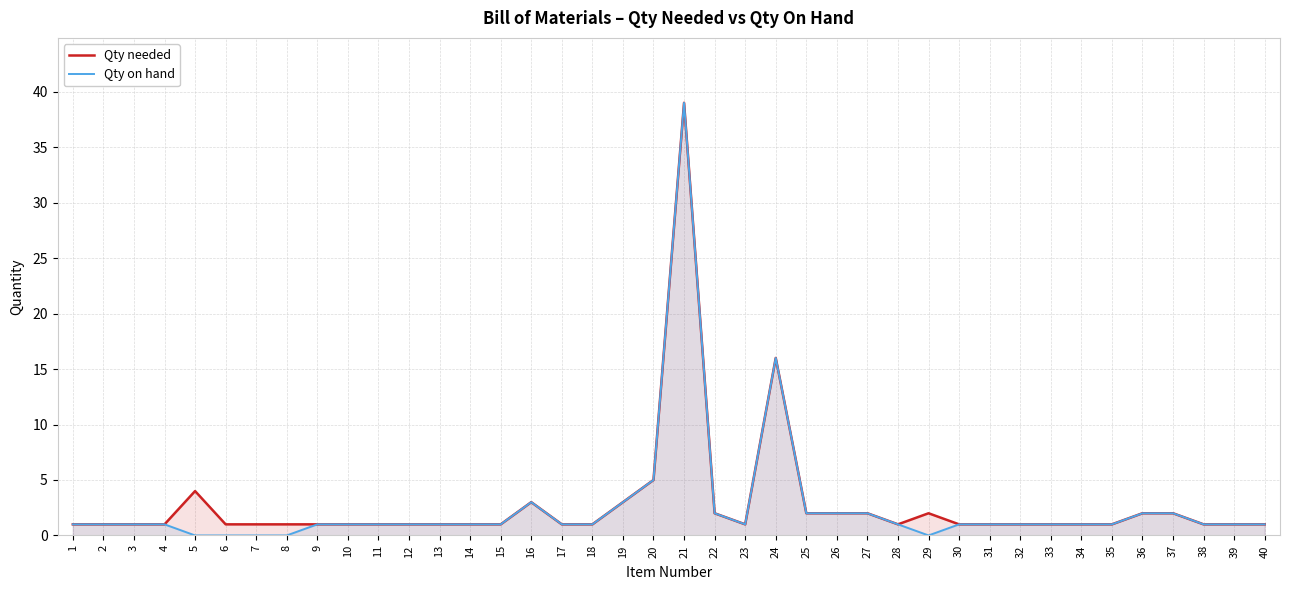

Where is the first local maximum for Qty needed?

5